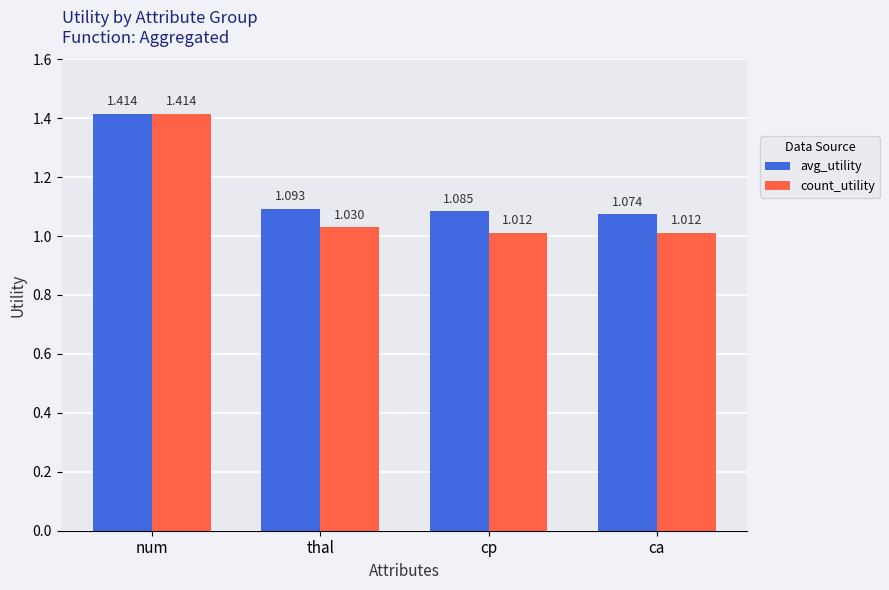

What is the spread (max minus min) of values at cp?

0.1